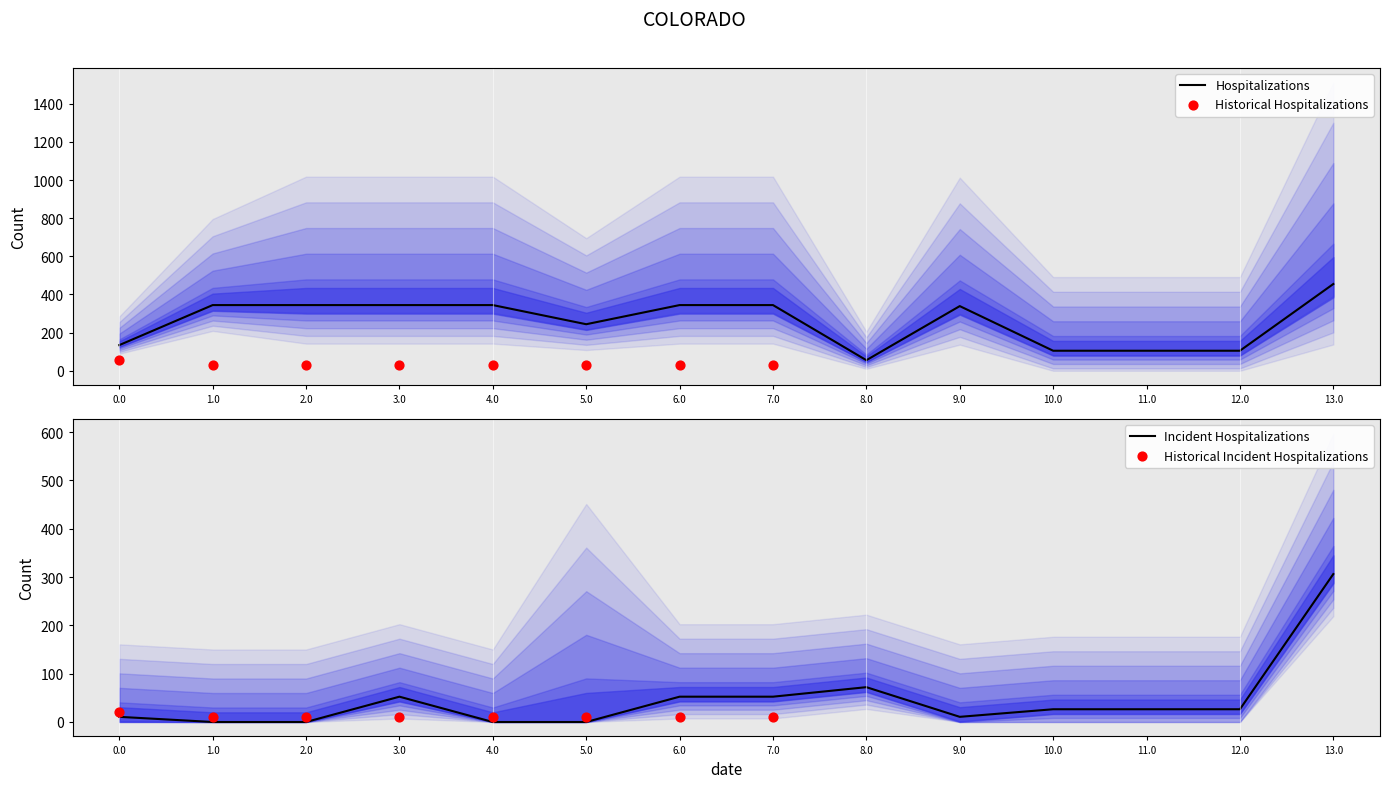

The value of Hospitalizations at 9.0 is 150.9. True or false?

False